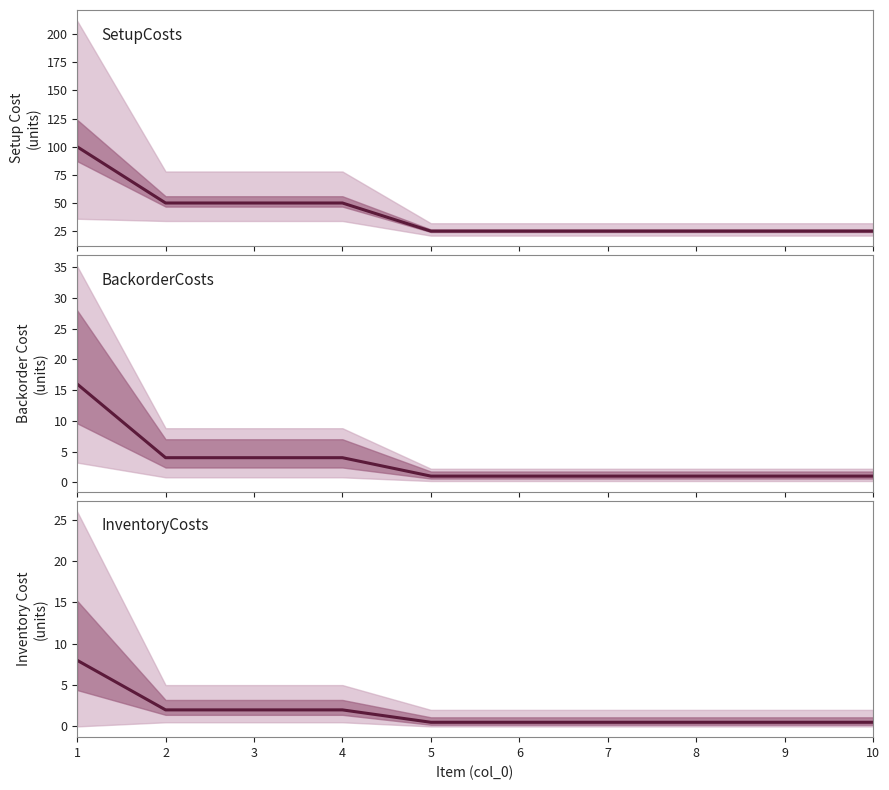

Does the chart have visible grid lines?

No